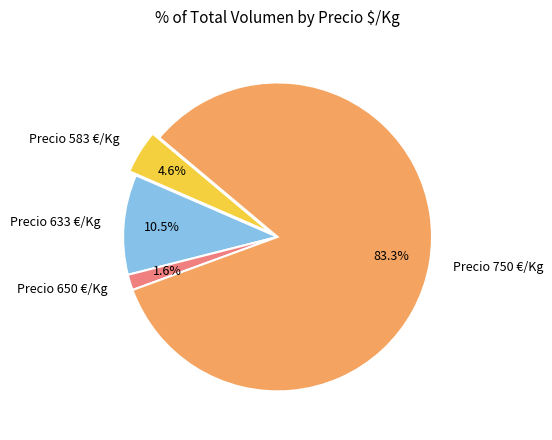

How many slices are in this pie chart?

4